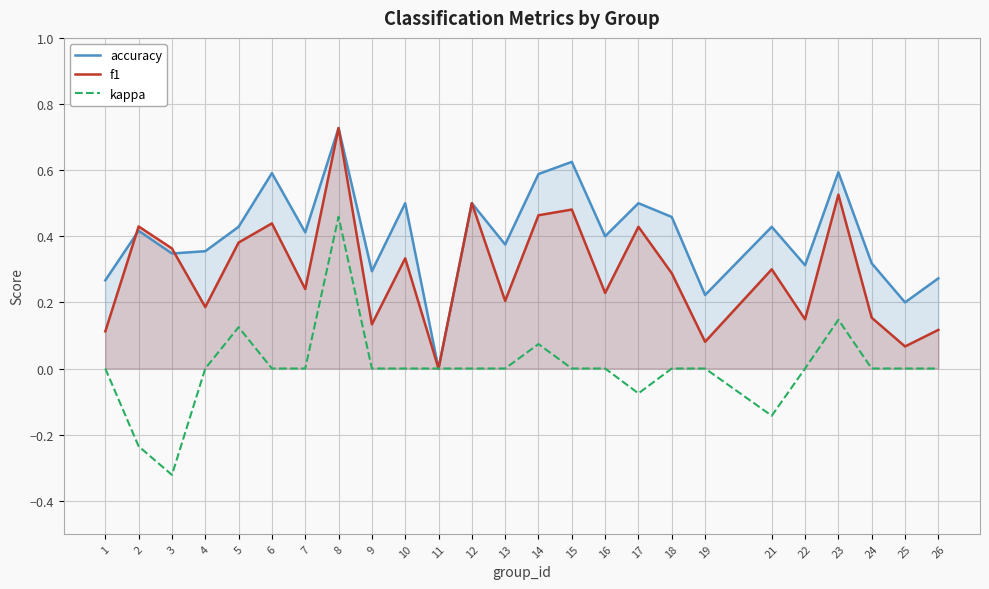

What are all the series names shown in the legend?

accuracy, f1, kappa